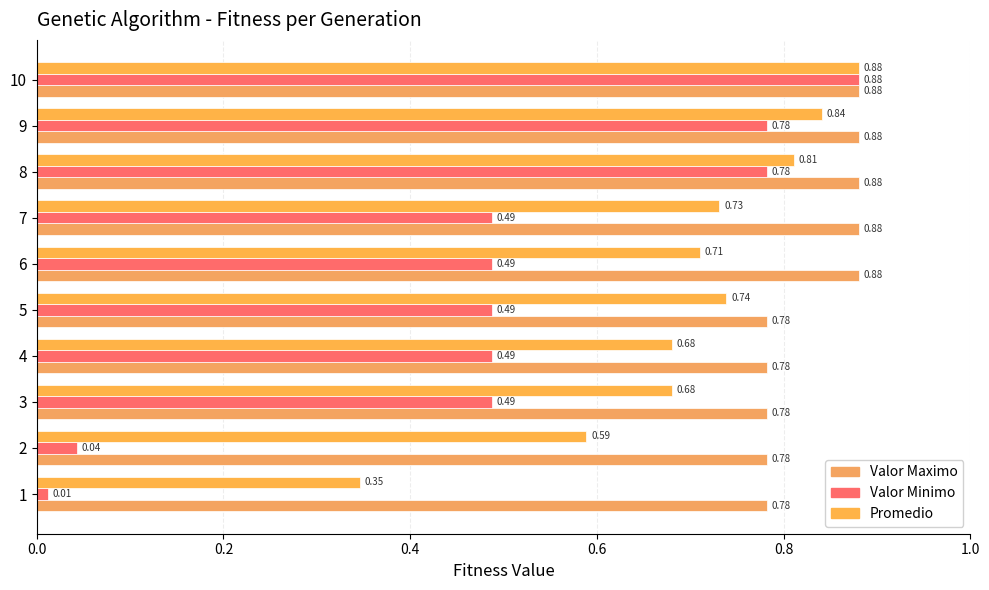

At which category is the sum across all series the highest?

10